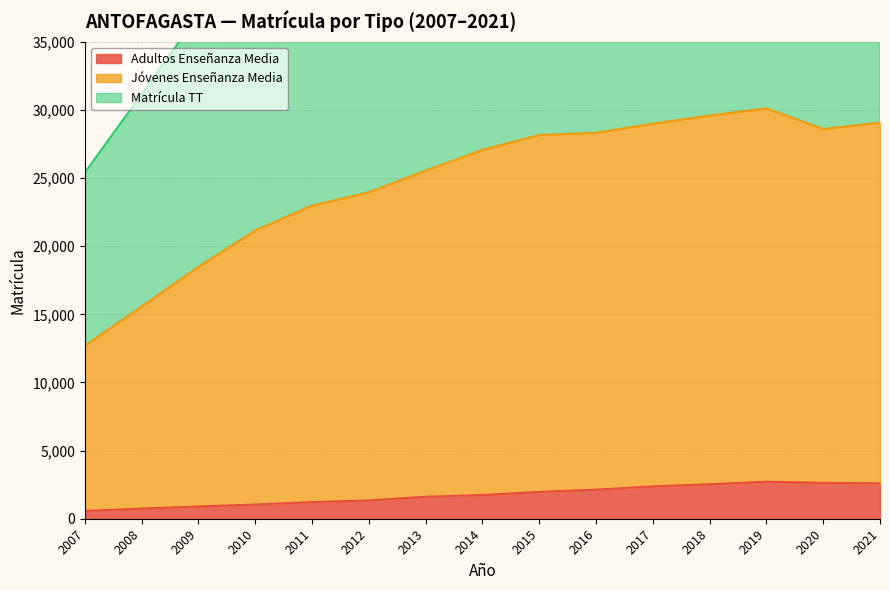

Reading right to left, list all the values displayed in this chart.

Adultos Enseñanza Media: 2021=2596	2020=2631	2019=2716	2018=2531	2017=2371	2016=2132	2015=1966	2014=1737	2013=1613	2012=1345	2011=1218	2010=1040	2009=900	2008=746	2007=571
Jóvenes Enseñanza Media: 2021=29071	2020=28603	2019=30120	2018=29598	2017=28995	2016=28327	2015=28166	2014=27072	2013=25553	2012=23962	2011=22984	2010=21158	2009=18493	2008=15585	2007=12706
Matrícula TT: 2021=58142	2020=57206	2019=60240	2018=59196	2017=57990	2016=56654	2015=56332	2014=54144	2013=51106	2012=47924	2011=45968	2010=42316	2009=36986	2008=31170	2007=25412